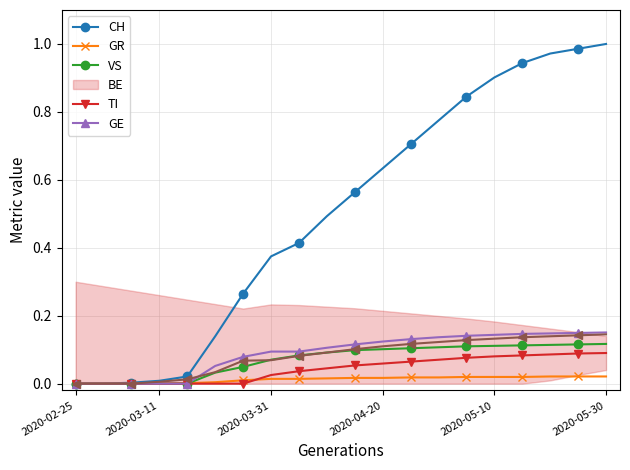

How many intersections are there between VS and GE?

1